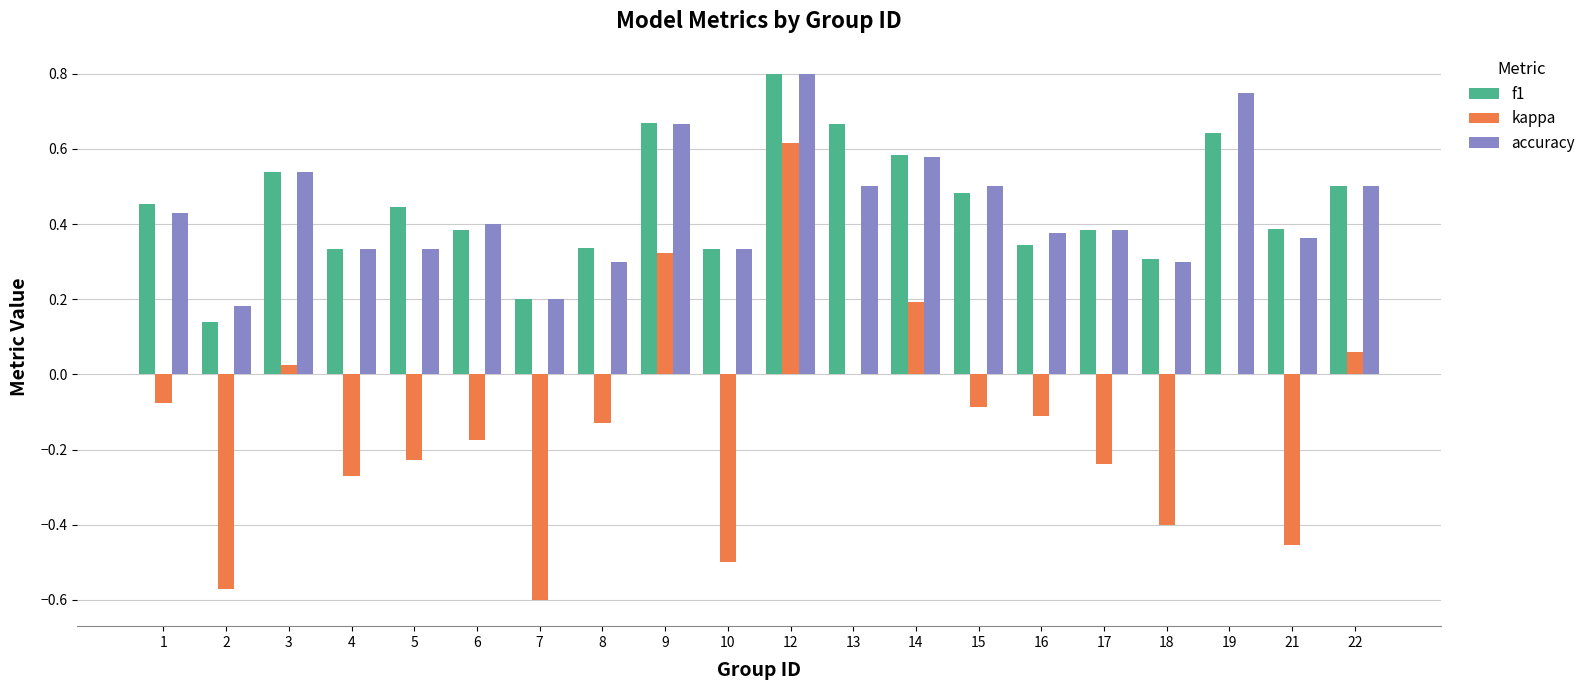

Between 3 and 4, which series saw the biggest shift?

kappa